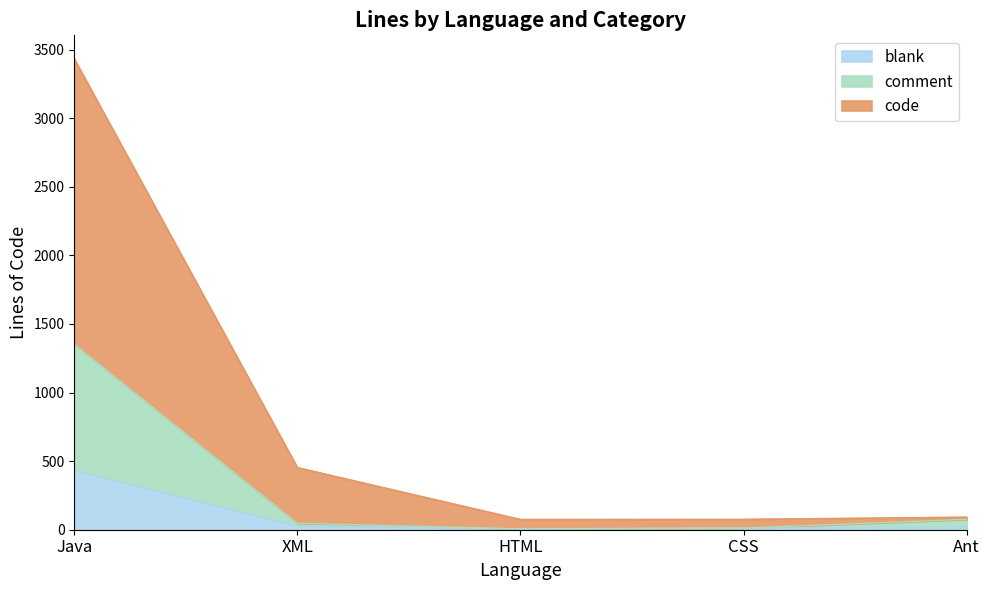

True or false: blank and comment intersect in this chart.

False